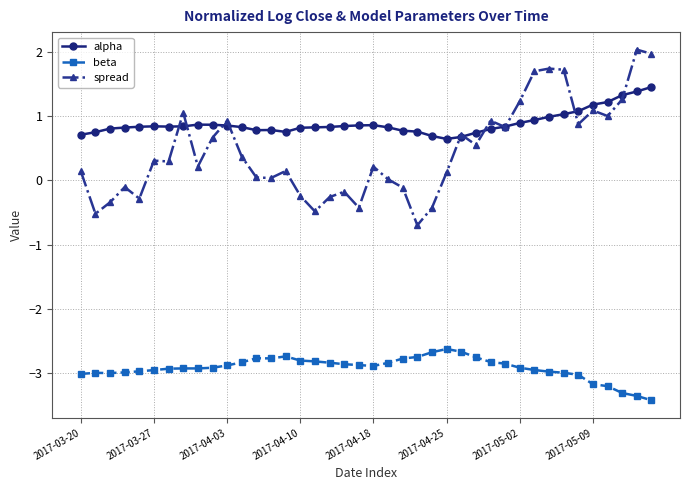

True or false: alpha and beta cross at least once.

False